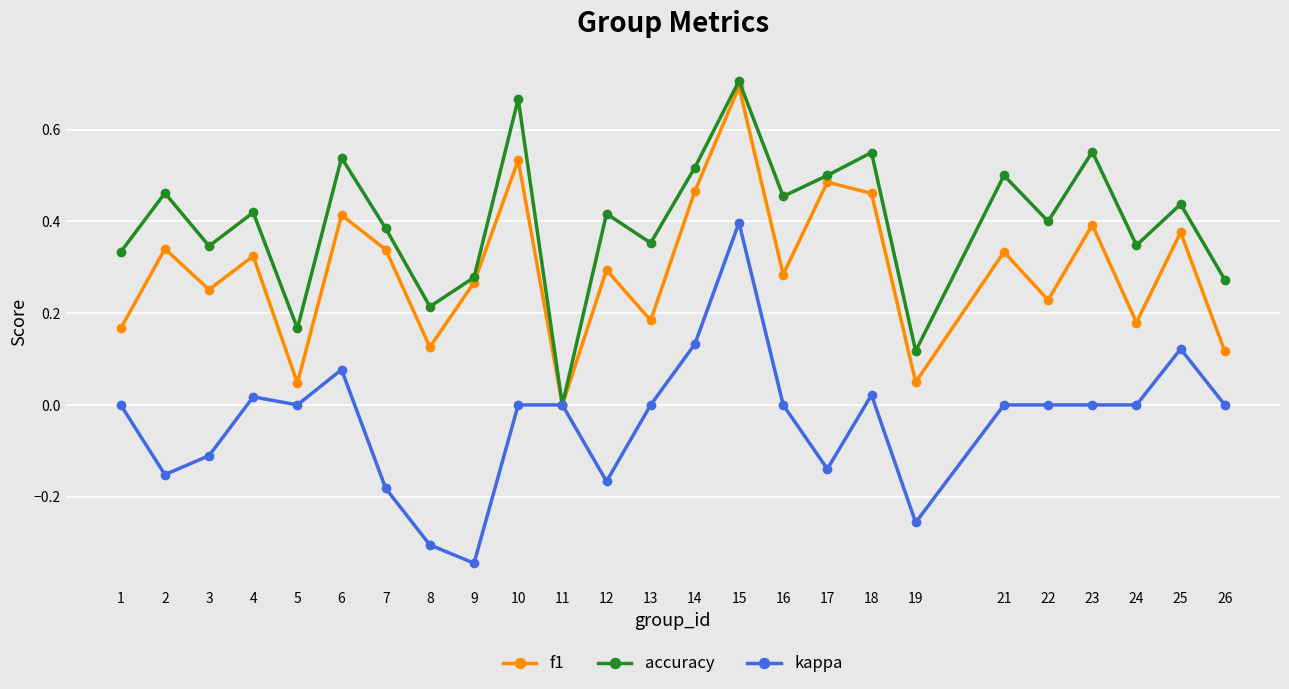

Between 4 and 6, which series saw the biggest shift?

accuracy